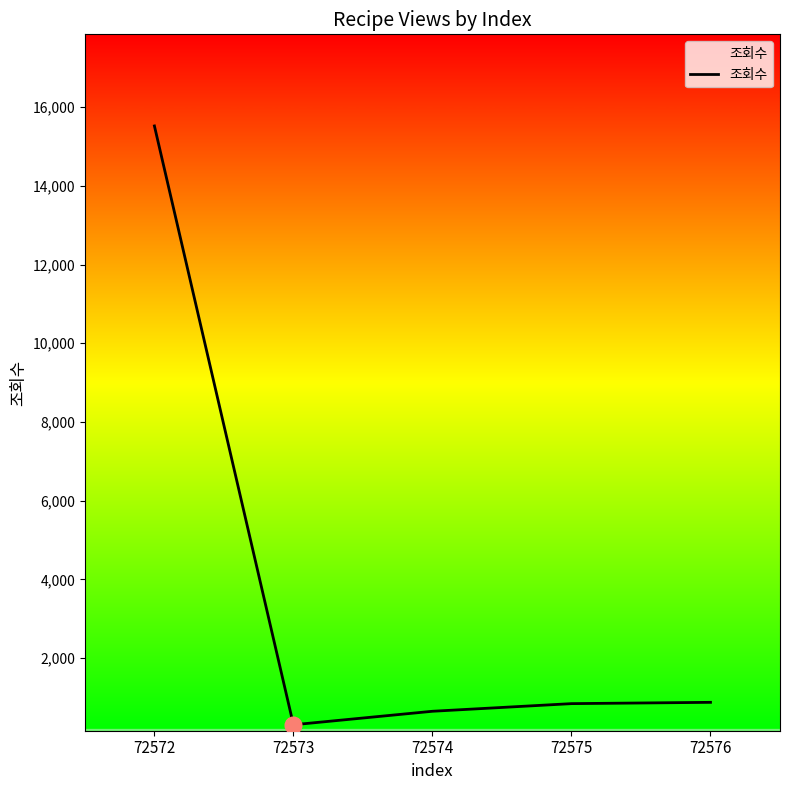

How many interior local valleys (lower than both neighbors) does the data have?

1